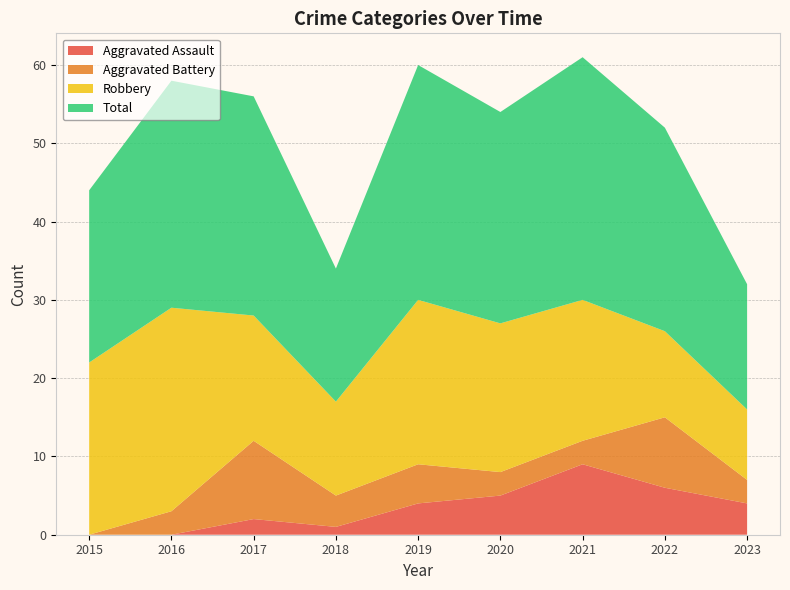

Reading left to right, what are all the values shown in this chart?

Aggravated Assault: 2015=0	2016=0	2017=2	2018=1	2019=4	2020=5	2021=9	2022=6	2023=4
Aggravated Battery: 2015=0	2016=3	2017=10	2018=4	2019=5	2020=3	2021=3	2022=9	2023=3
Robbery: 2015=22	2016=26	2017=16	2018=12	2019=21	2020=19	2021=18	2022=11	2023=9
Total: 2015=22	2016=29	2017=28	2018=17	2019=30	2020=27	2021=31	2022=26	2023=16